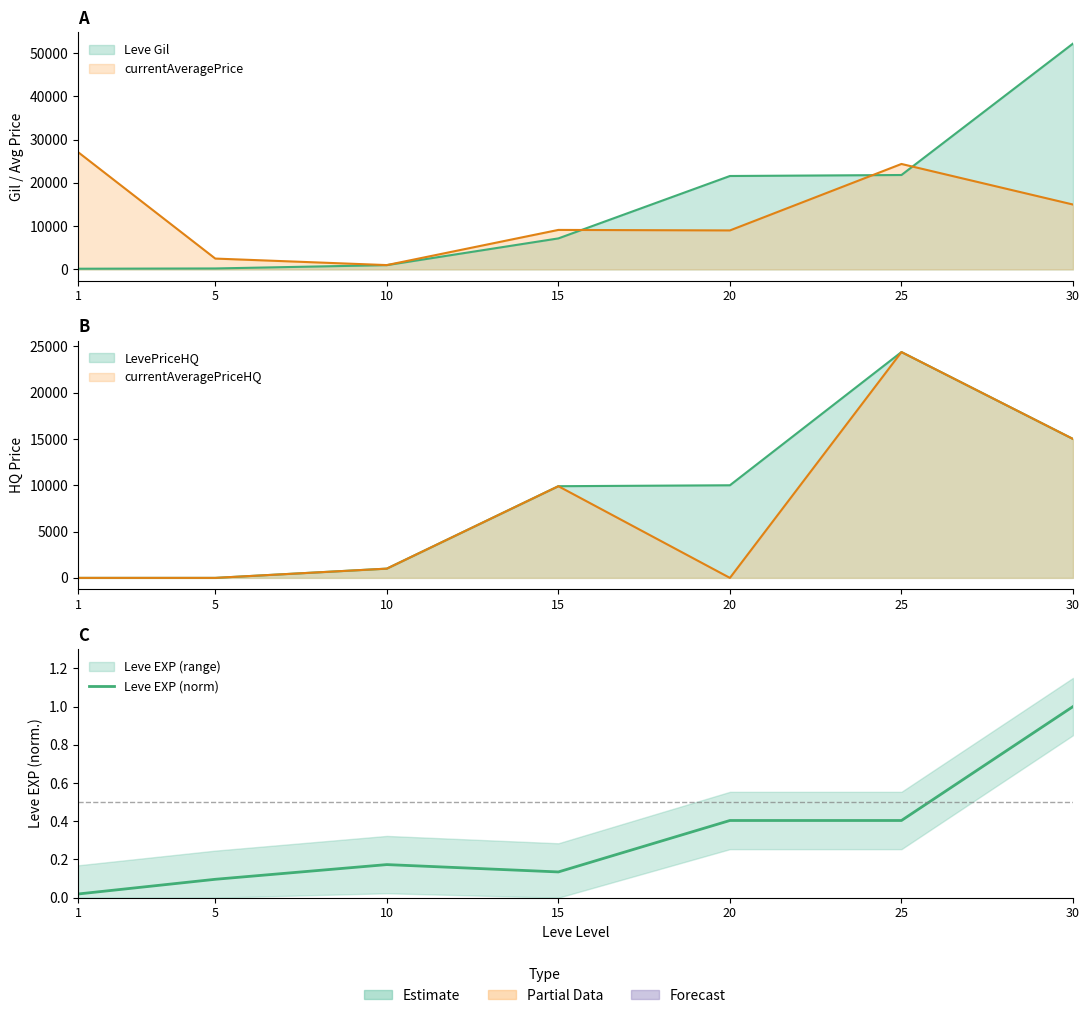

Where is the first local minimum?

15